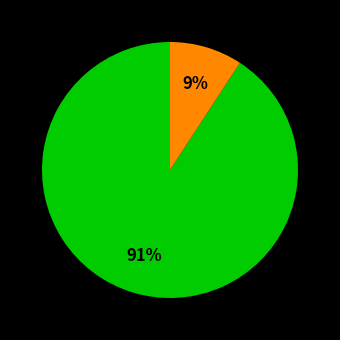

Is there any slice that represents more than half of the pie?

Yes